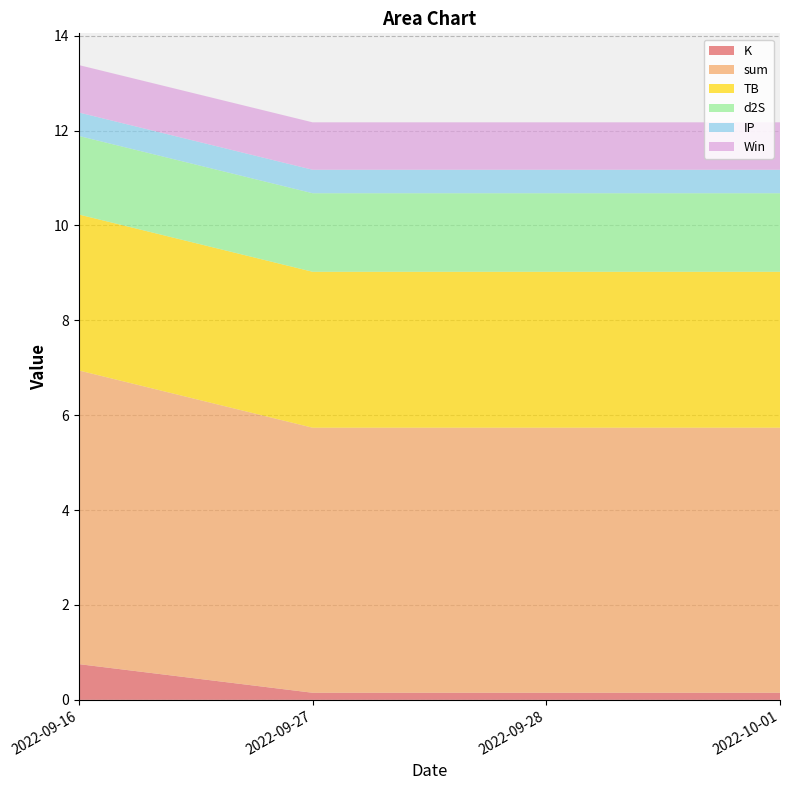

Reading left to right, what are all the values shown in this chart?

K: 0.8	0.1	0.1	0.1
sum: 6.2	5.6	5.6	5.6
TB: 3.3	3.3	3.3	3.3
d2S: 1.7	1.7	1.7	1.7
IP: 0.5	0.5	0.5	0.5
Win: 1.0	1.0	1.0	1.0